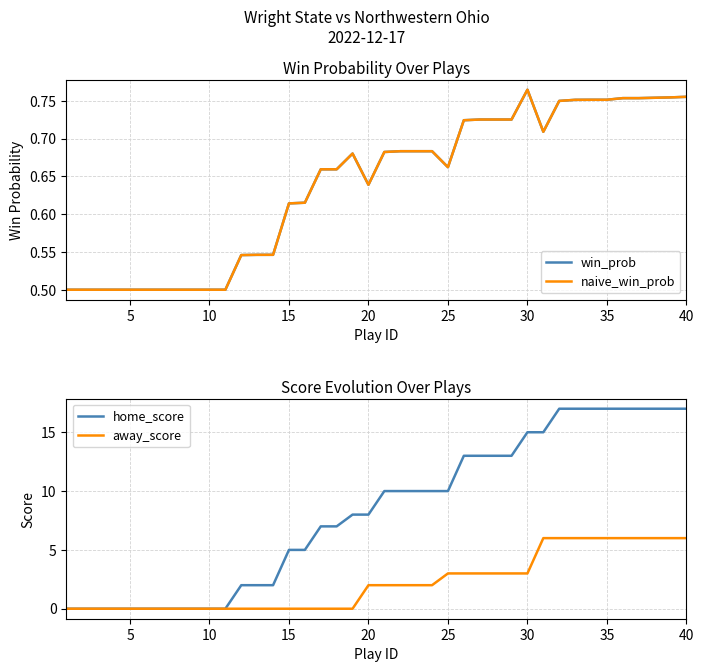

True or false: naive_win_prob and home_score intersect in this chart.

True